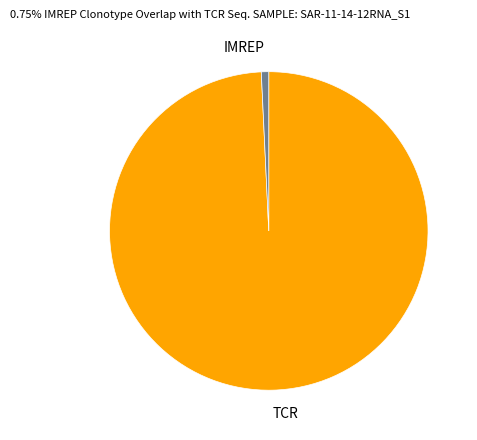

The TCR slice represents 99% of the pie. True or false?

True